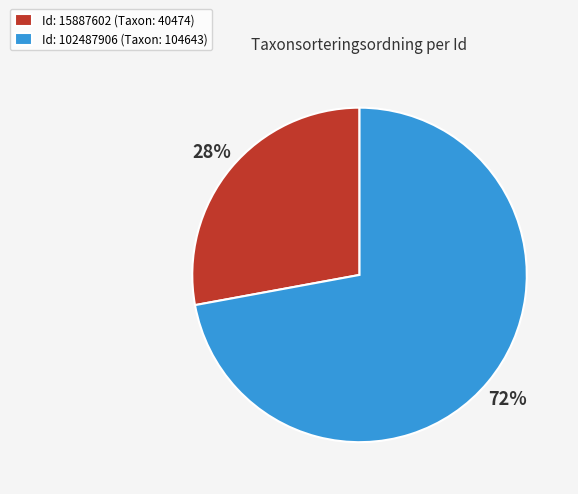

How many segments does this pie chart have?

2